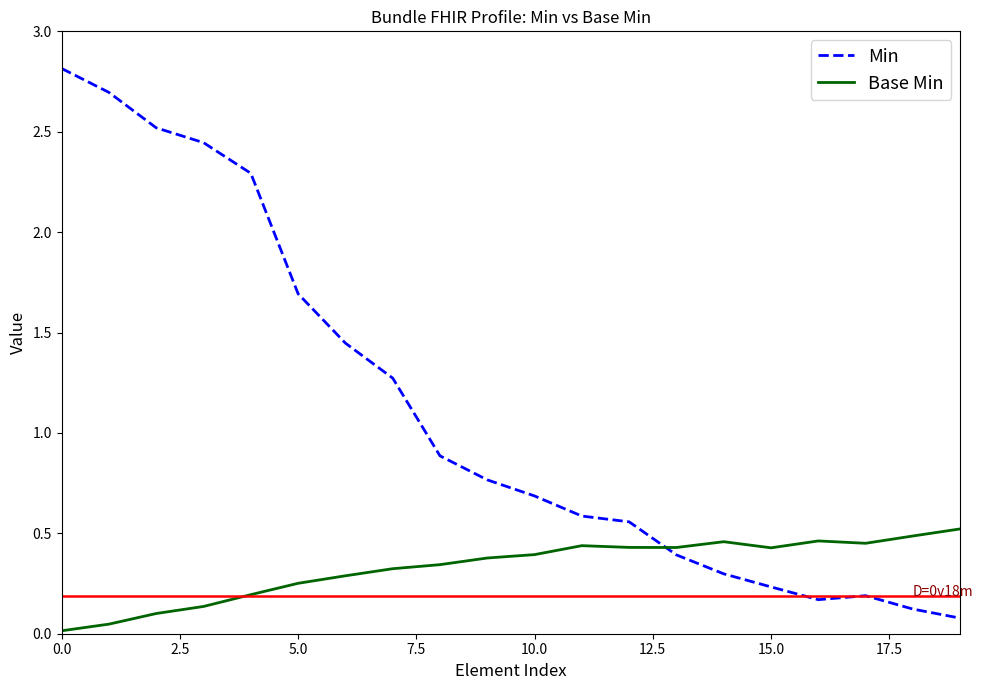

True or false: Base Min and Min cross at least once.

True